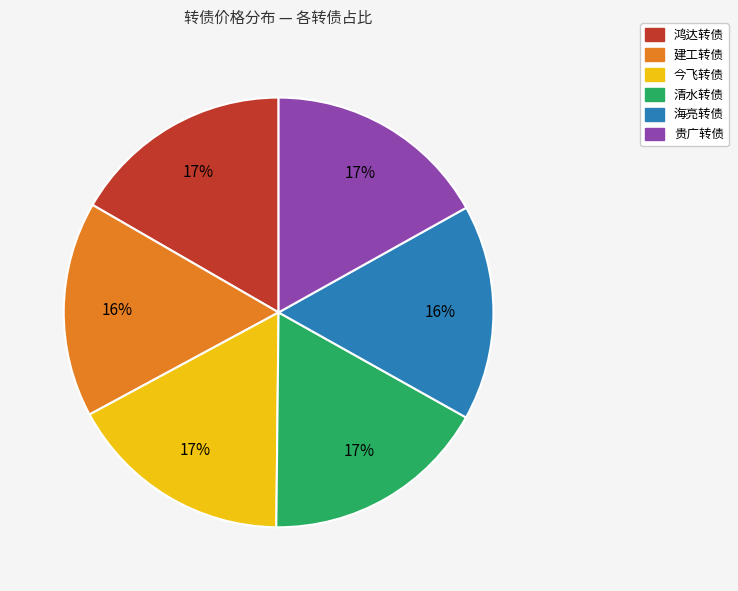

To the nearest percent, what percentage of the pie is 鸿达转债?

17%